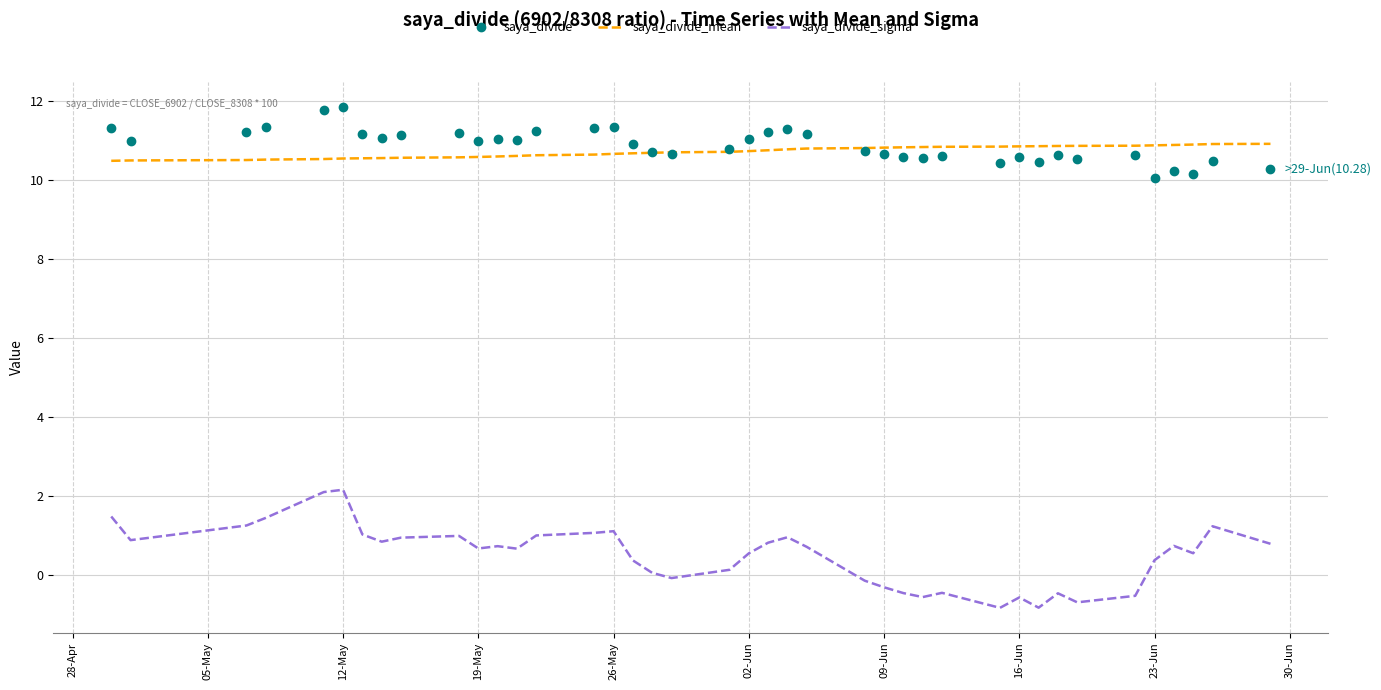

Which series has the largest range (max minus min)?

saya_divide_sigma